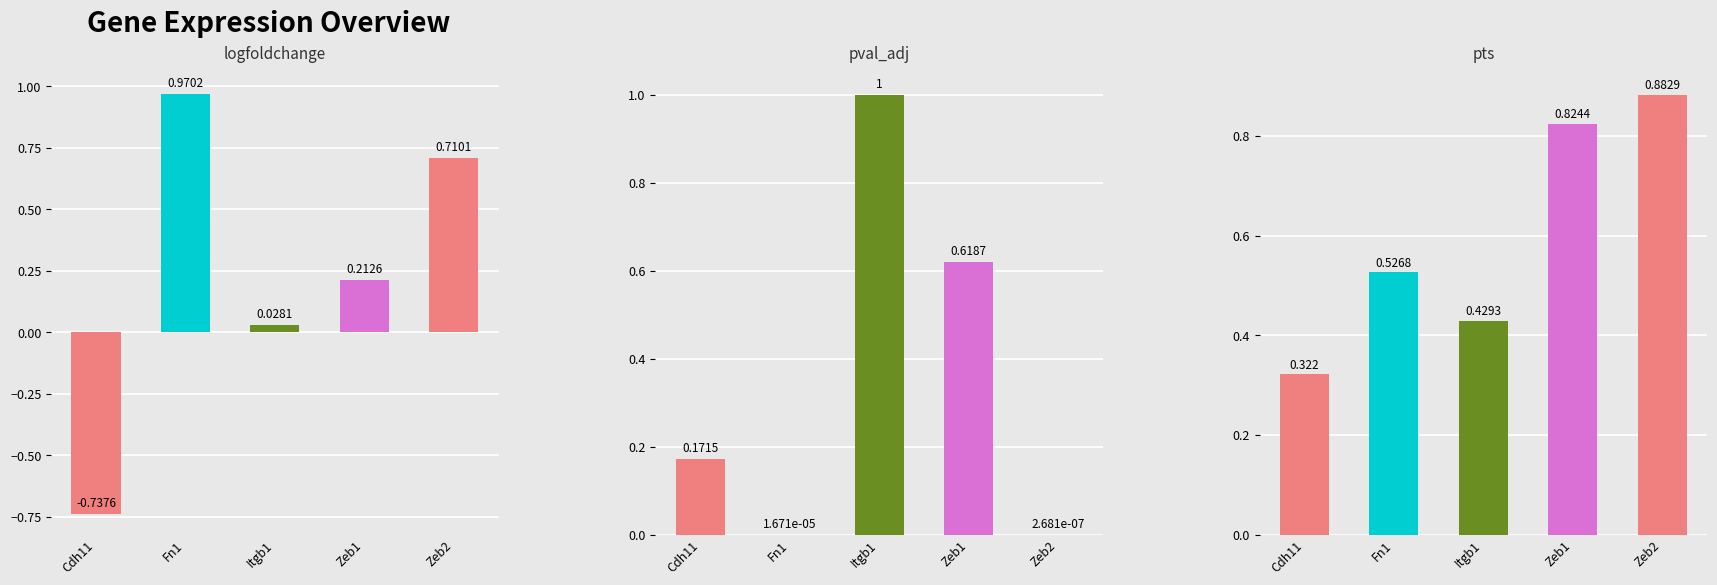

What is the total value across all series at Fn1?

1.5